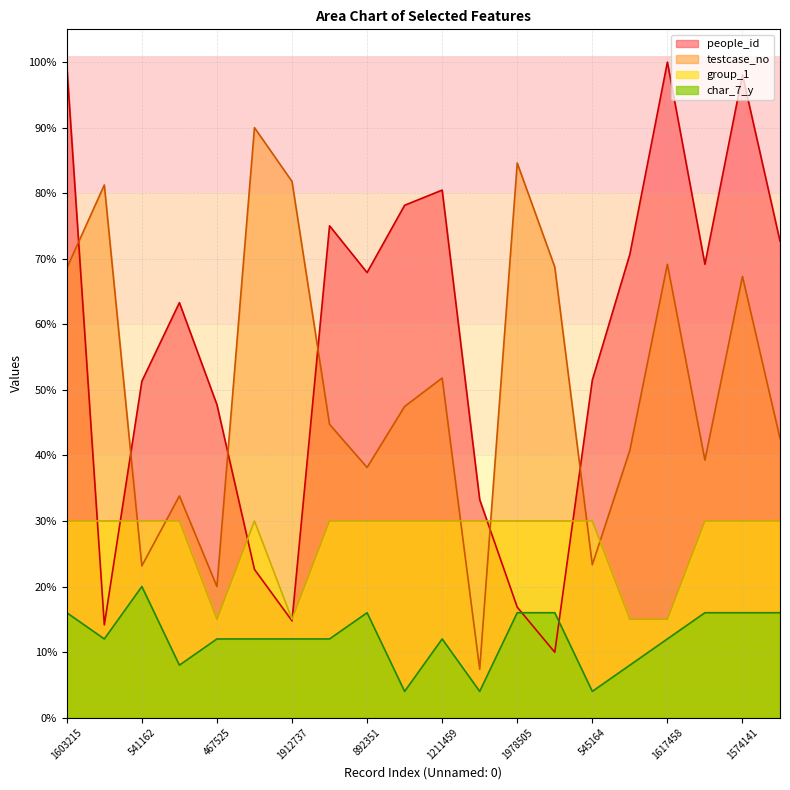

What is the average value of the testcase_no series?

51.2